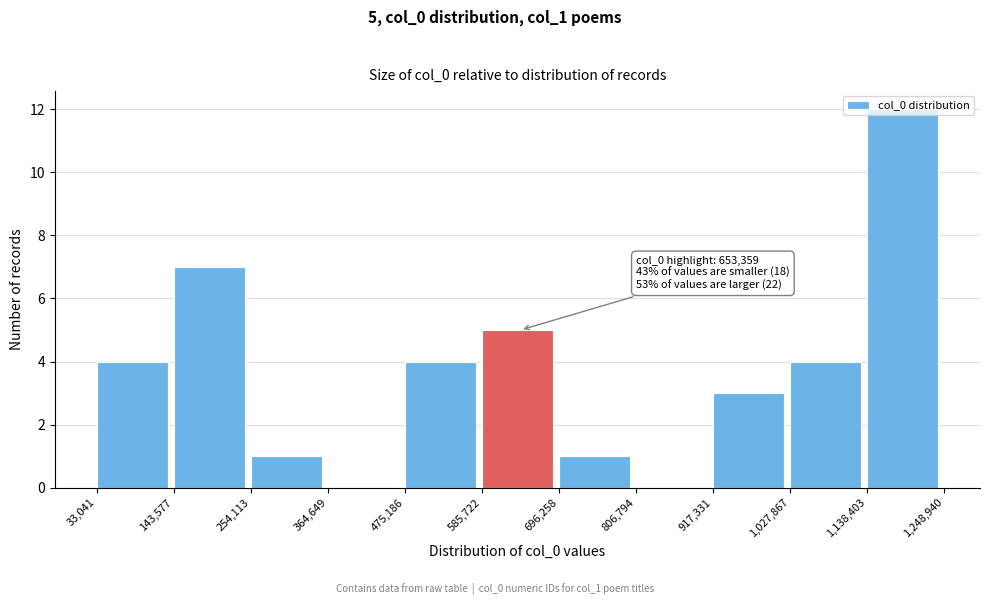

Which range on the x-axis has the tallest bar?

1,138,403 to 1,248,940